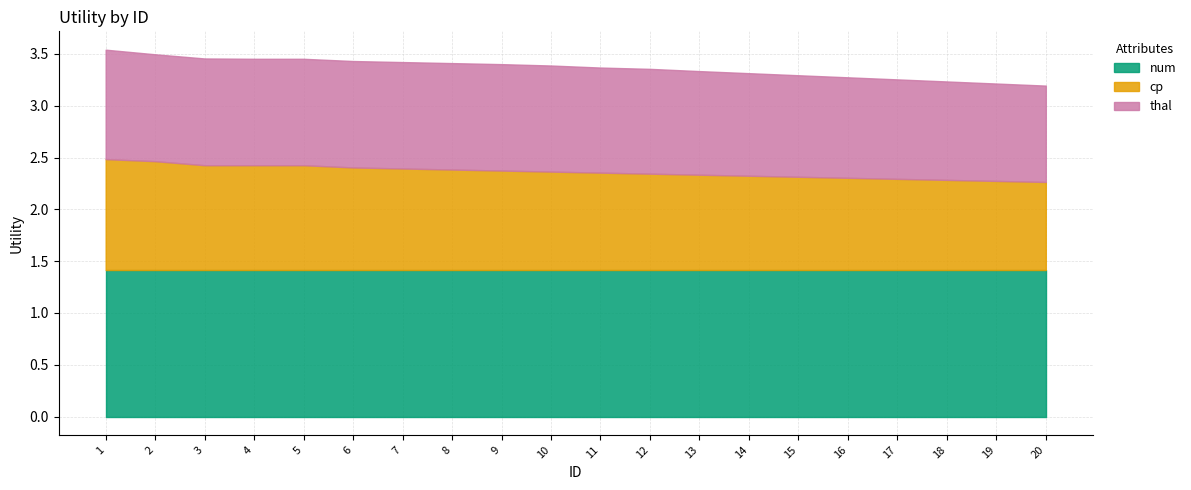

What value does the num series have at 3?

1.4